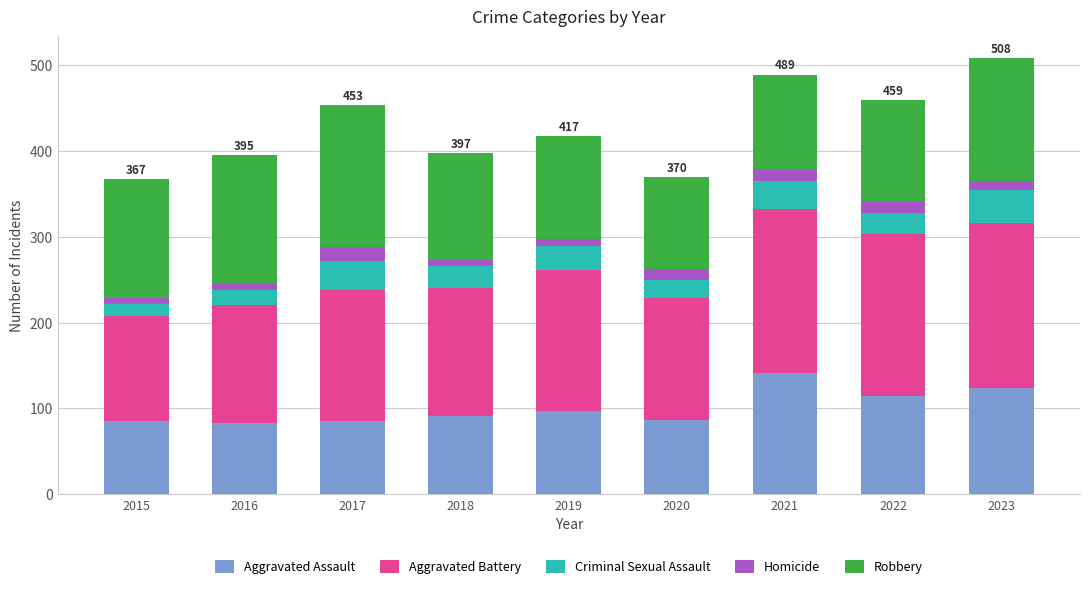

What is the maximum value for Aggravated Assault?

141